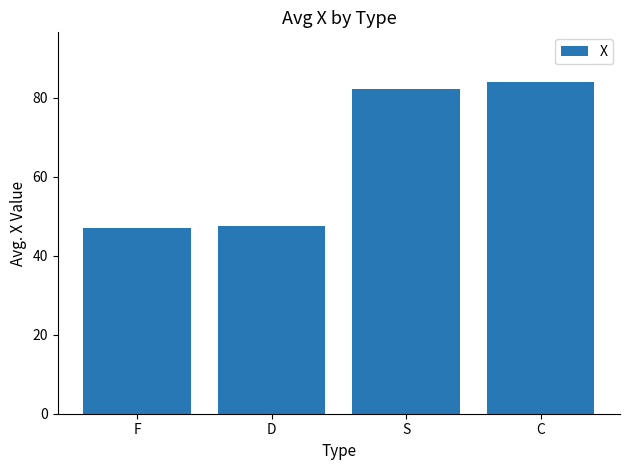

Is it true that the value at F is 47.1?

True